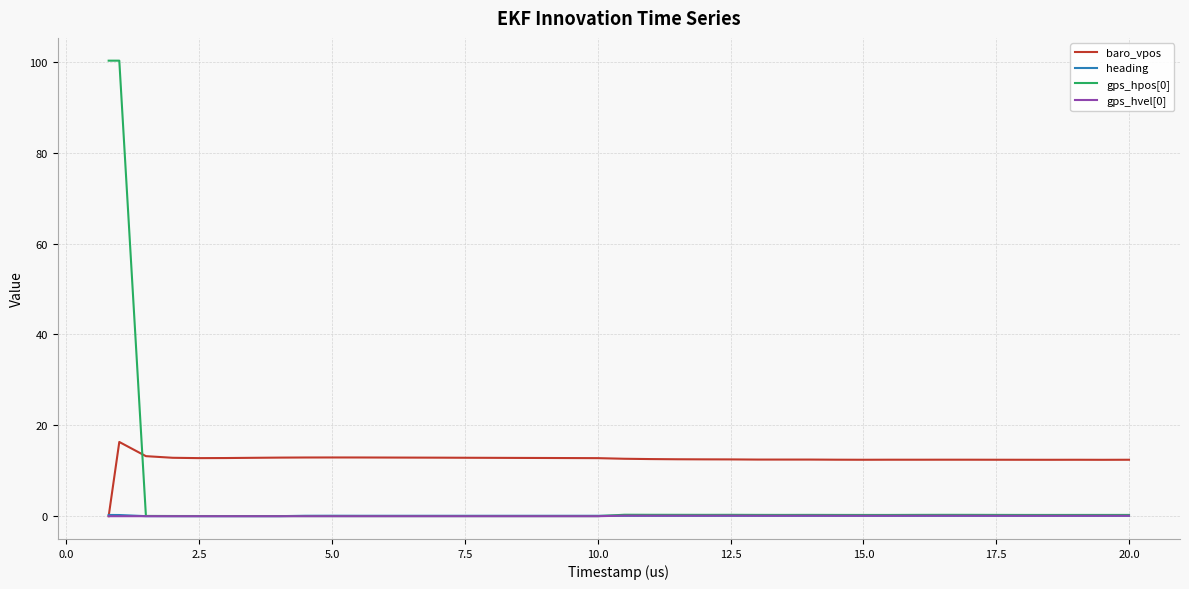

Which series has the largest total across all categories?

baro_vpos